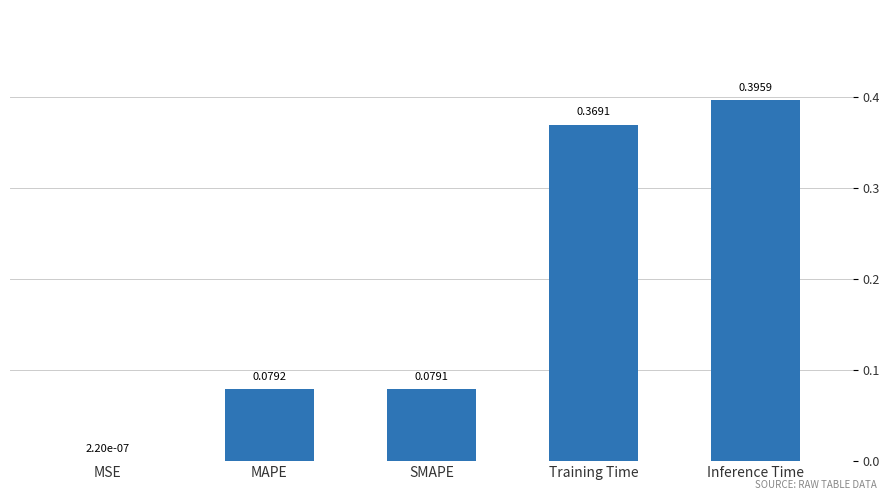

Where is the data nearest to the value 0?

MSE